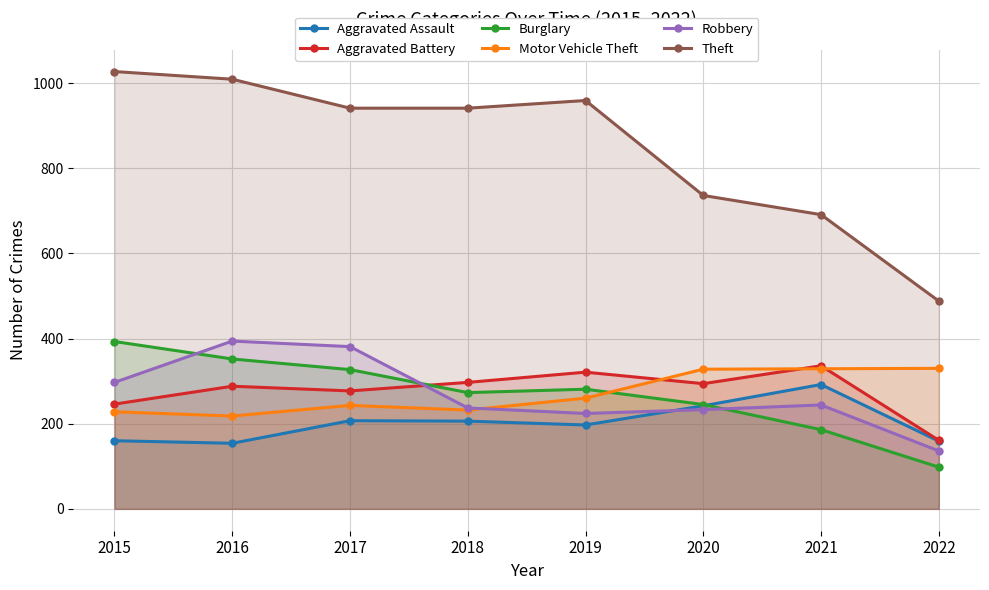

List the series in order of their peak value, lowest first.

Aggravated Assault, Motor Vehicle Theft, Aggravated Battery, Burglary, Robbery, Theft